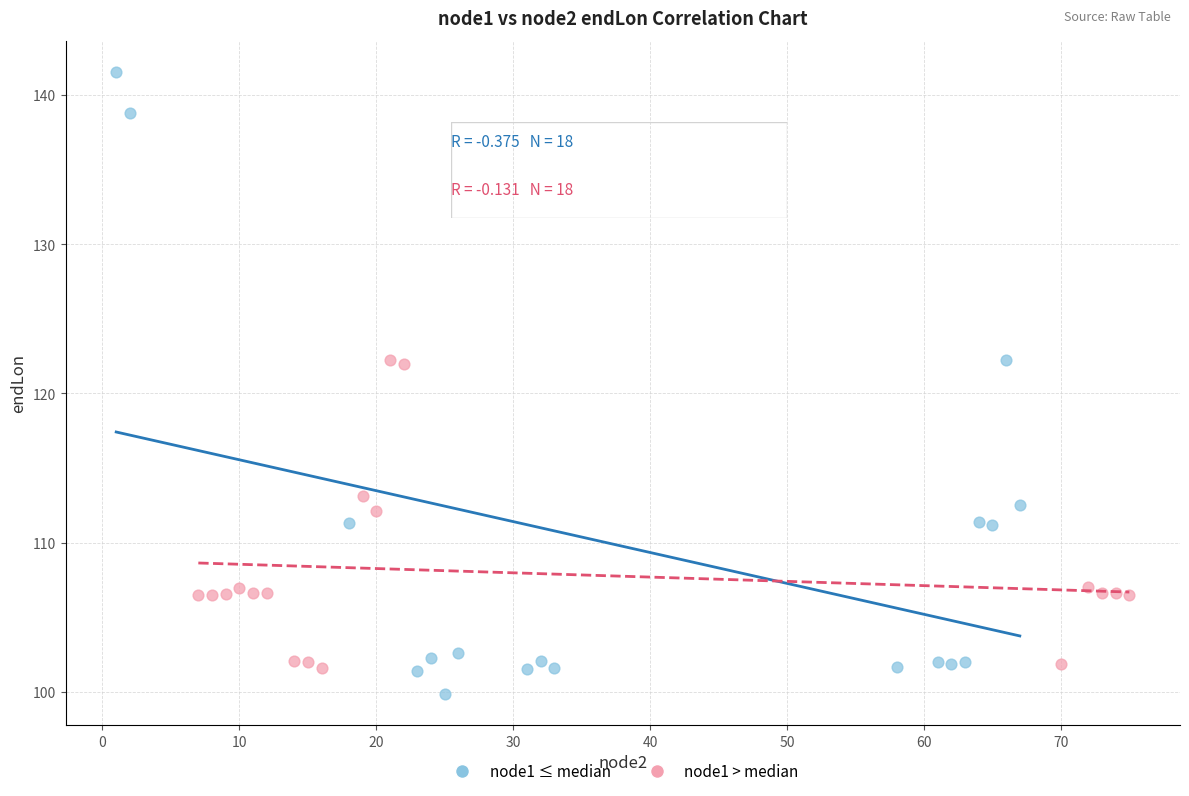

Which series contains the lowest Y value?

node1 ≤ median